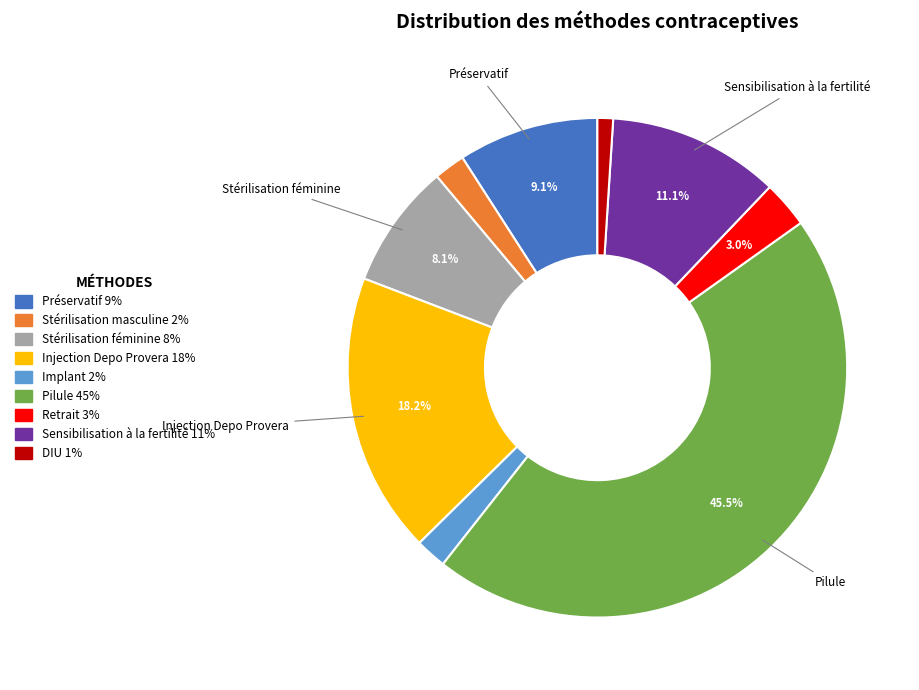

Is there any slice that represents more than half of the pie?

No